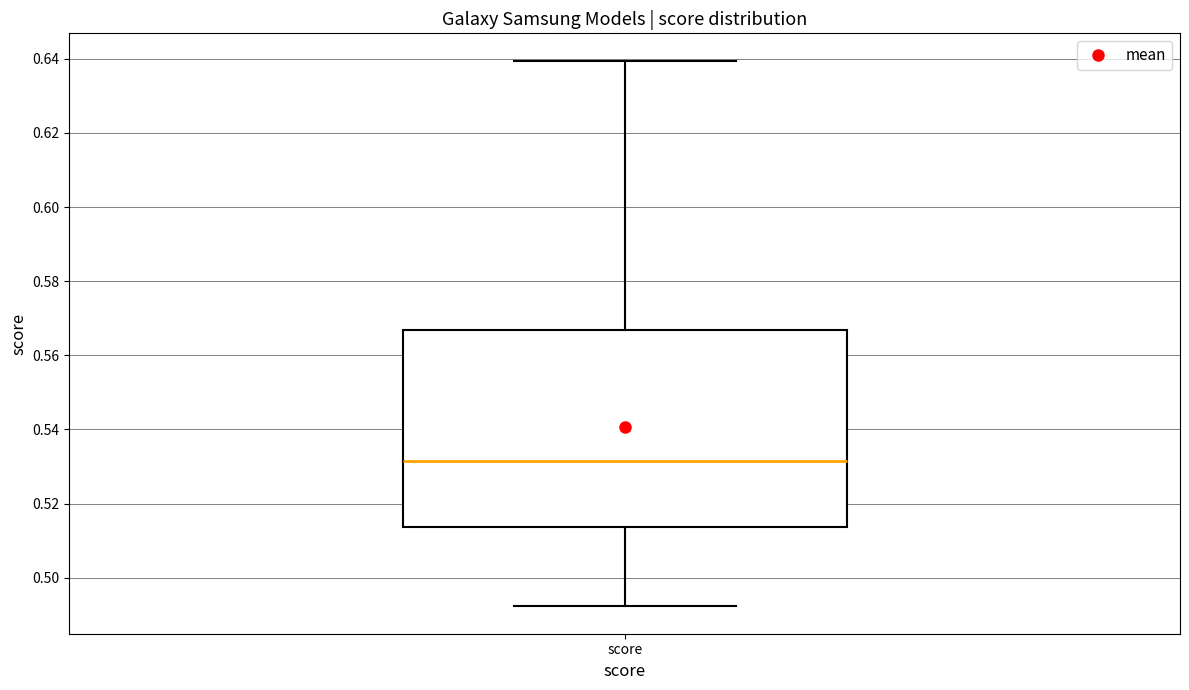

Where does the median line of the box for score sit on the y-axis? The values are not printed on the chart, so give them approximately, as read against the axis.

0.532